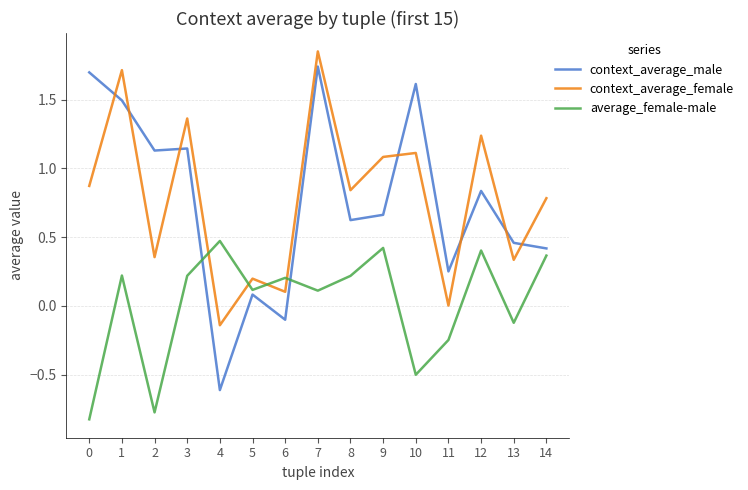

The value of context_average_female at 3 is 0.4. True or false?

False